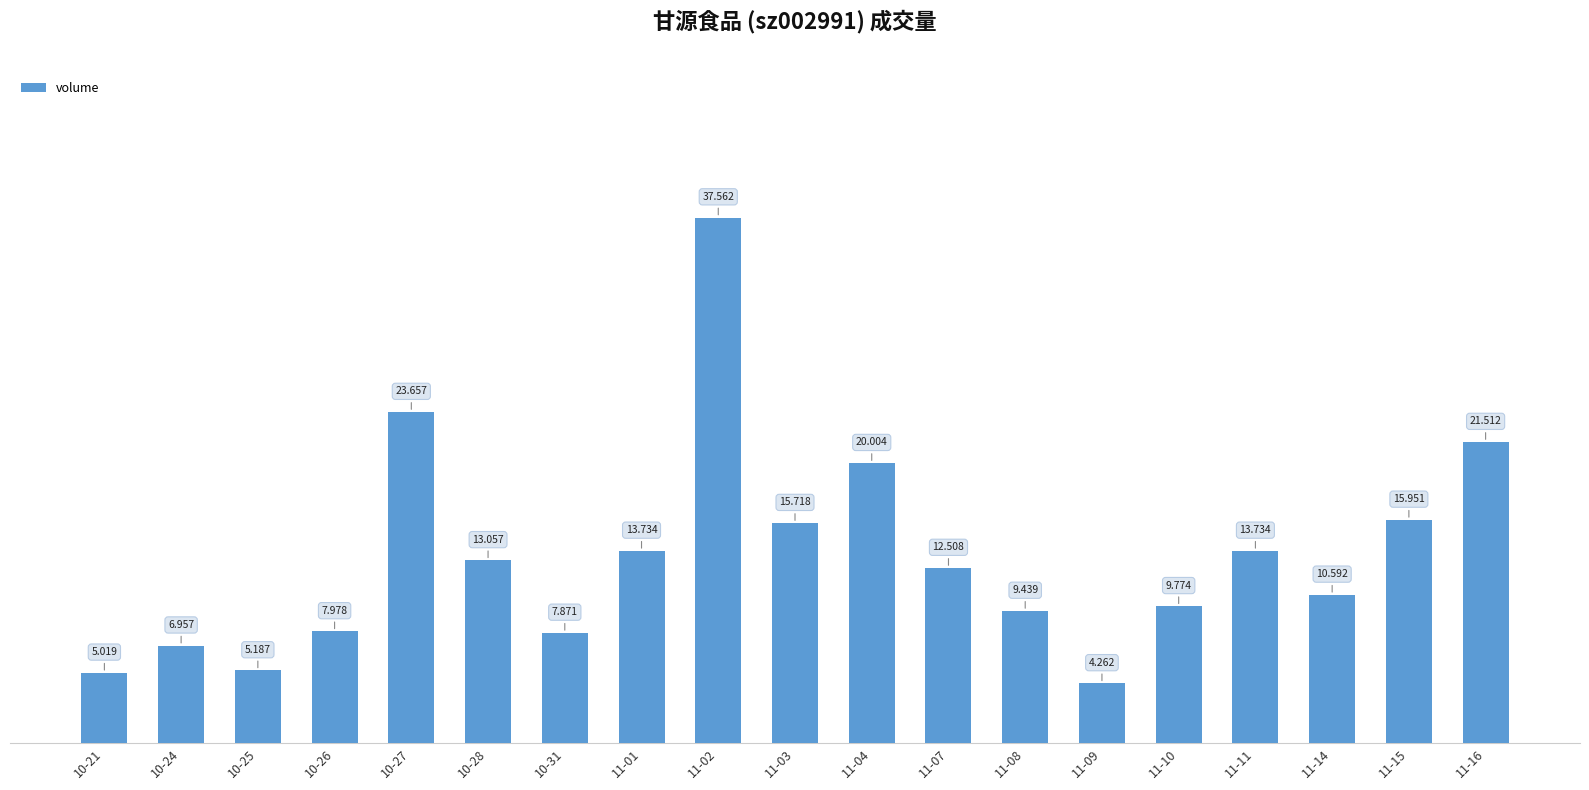

The value at 11-11 is 5614. True or false?

False